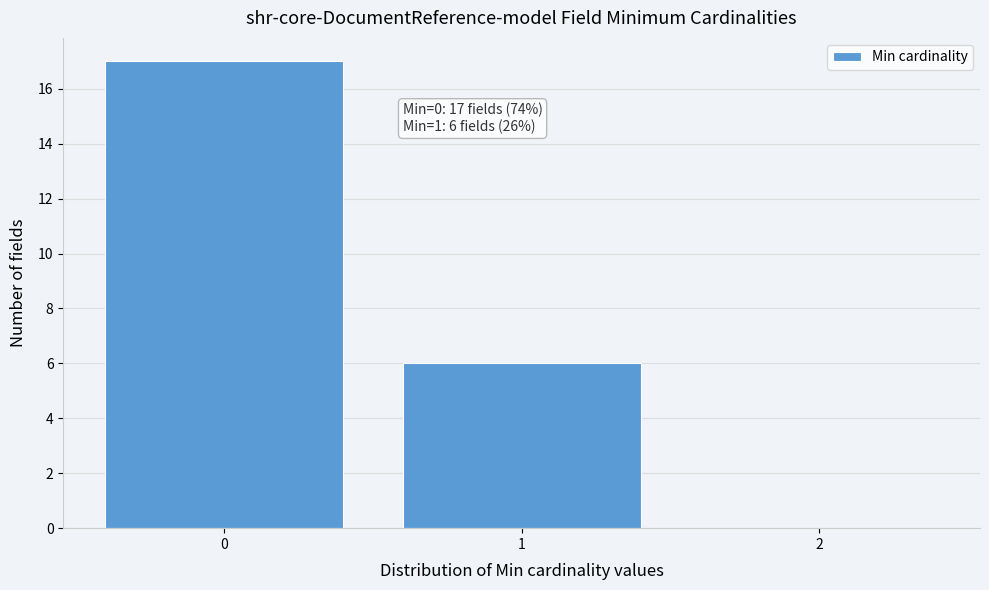

Which range on the x-axis has the tallest bar?

-0.5 to 0.5